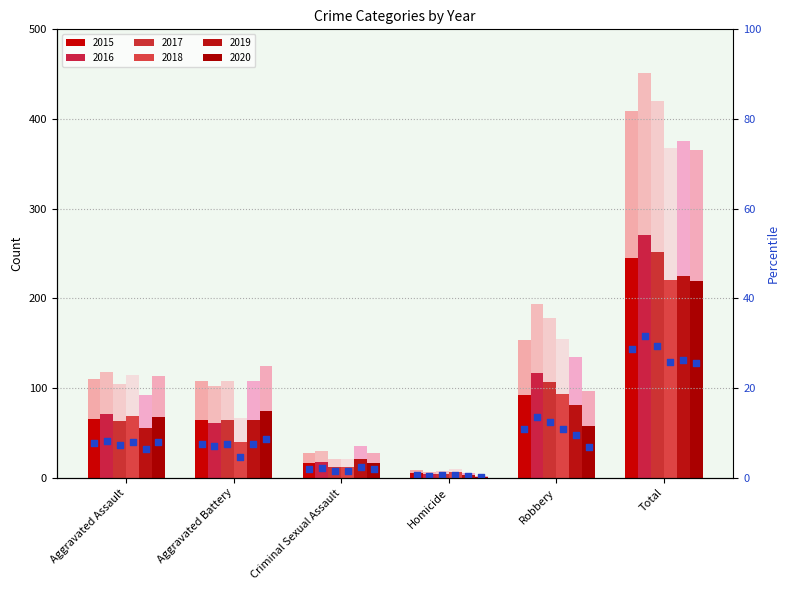

What is the total value across all series at Total?

2388